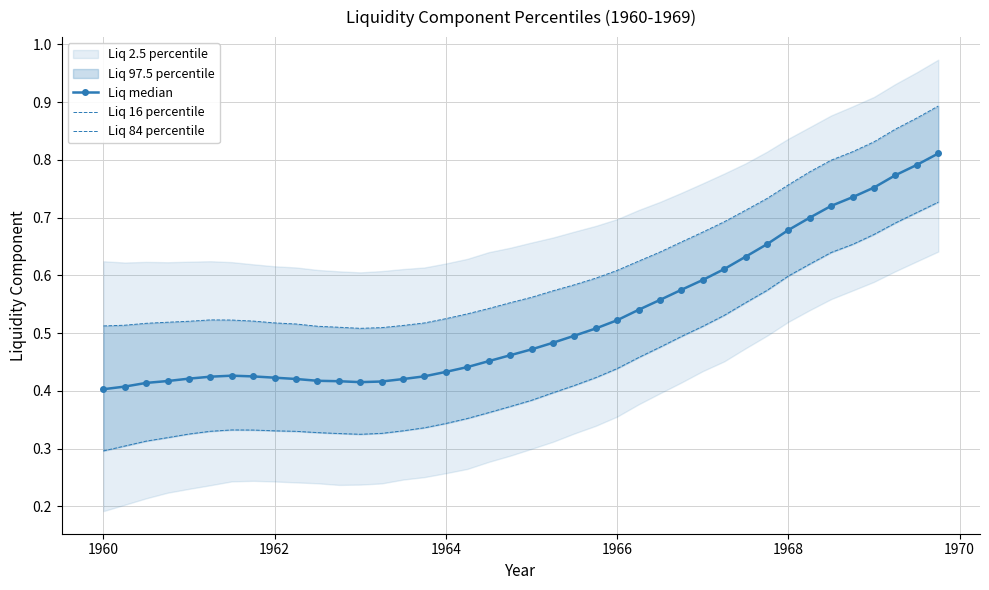

Count the Liq median values in the range 0 to 1.

40